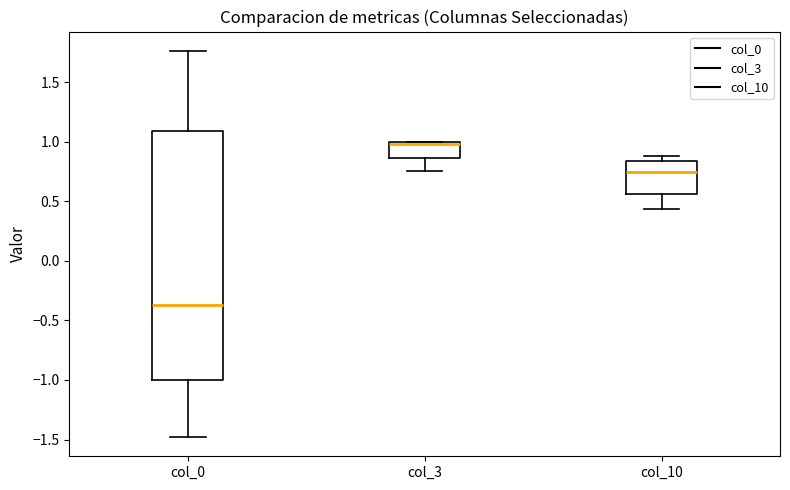

Comparing the boxes themselves (not the whiskers), which one is the tallest?

col_0